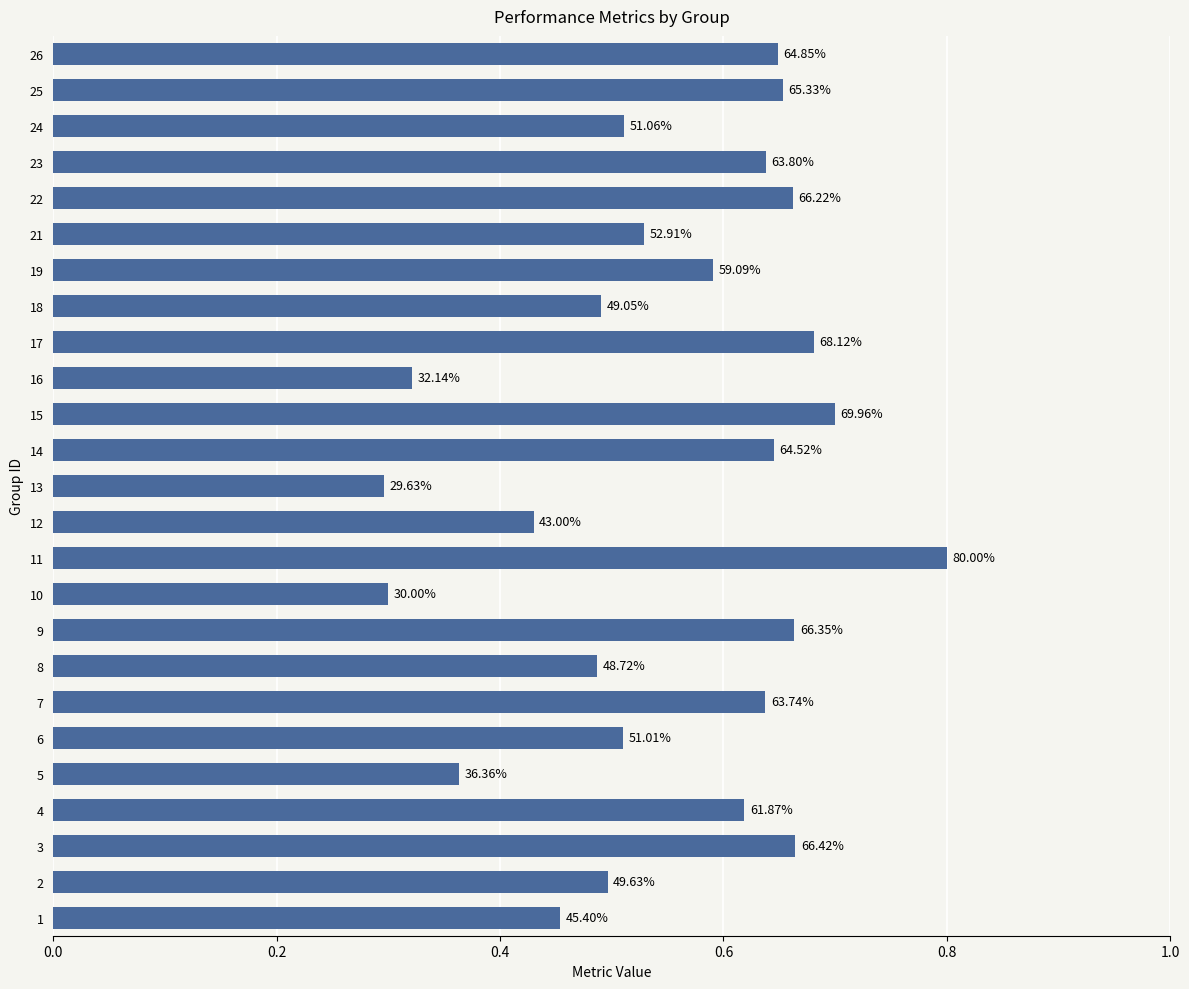

How many bars are there in total?

25